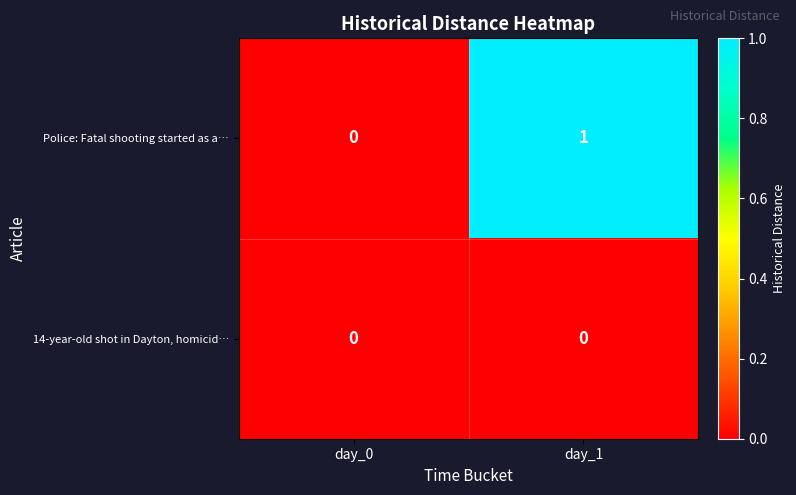

True or false: 14-year-old shot in Dayton, homicid… has a value of 0 at day_1.

True